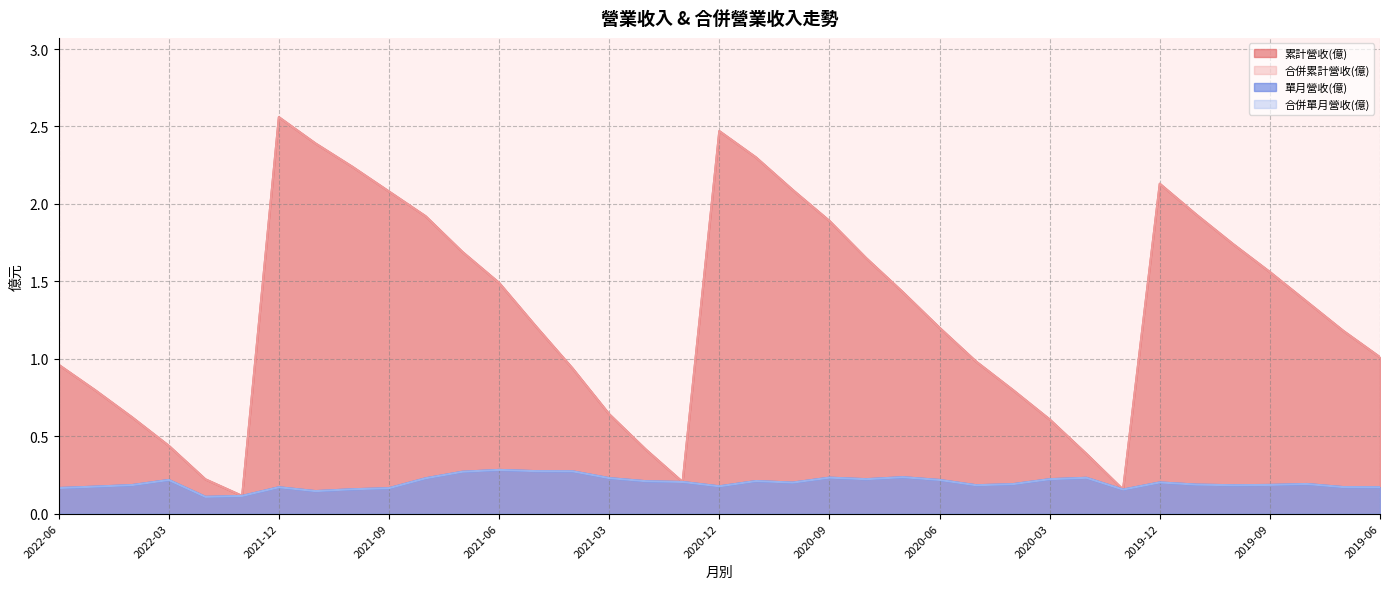

True or false: 合併單月營收(億) and 合併累計營收(億) intersect in this chart.

False